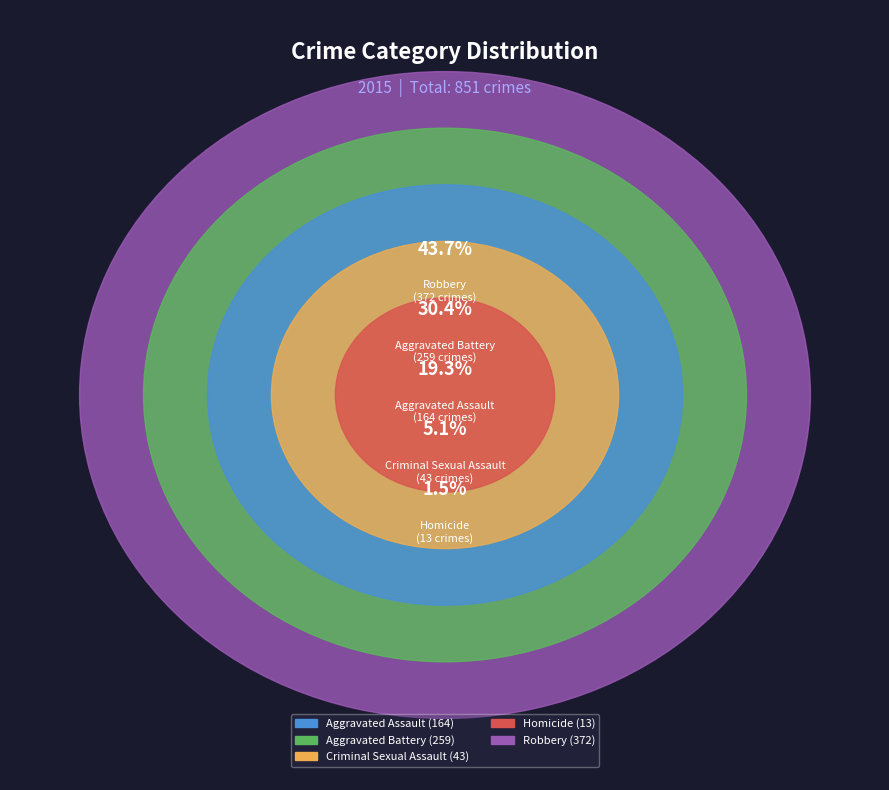

To the nearest percent, what is the difference between the Criminal Sexual Assault and Aggravated Assault slice percentages?

14%